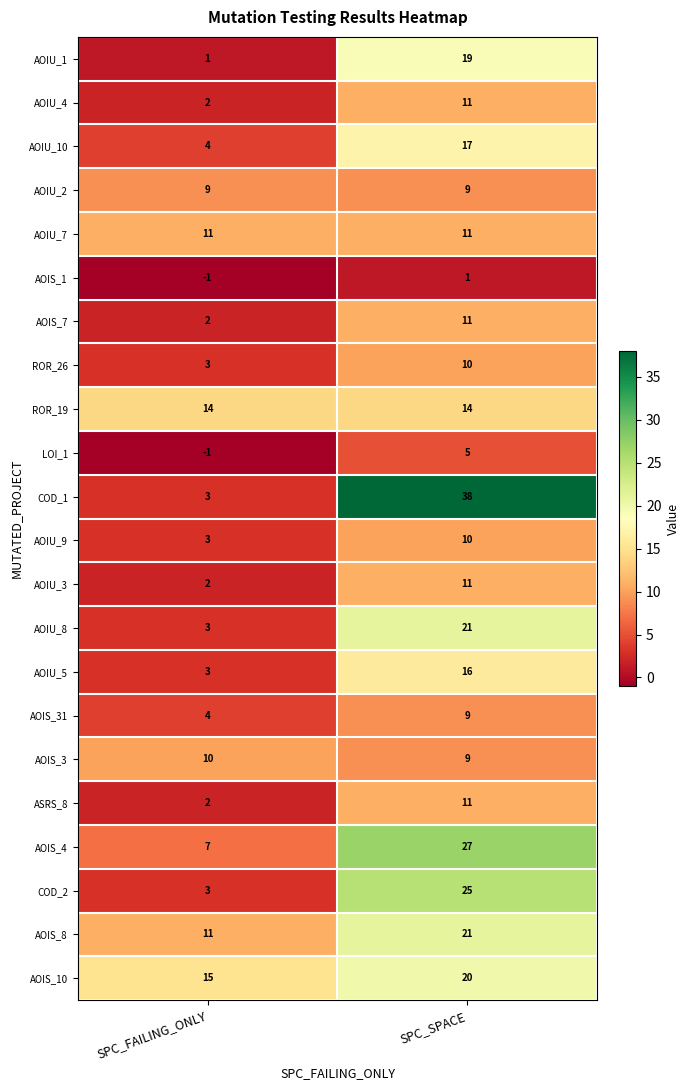

Is the value of AOIS_10 at SPC_FAILING_ONLY greater than the value of AOIS_4 at SPC_SPACE?

No